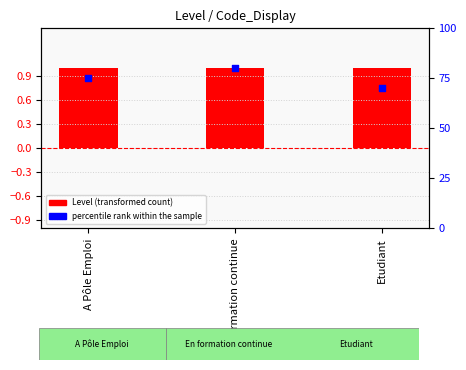

At how many categories does at least one series exceed 65?

3